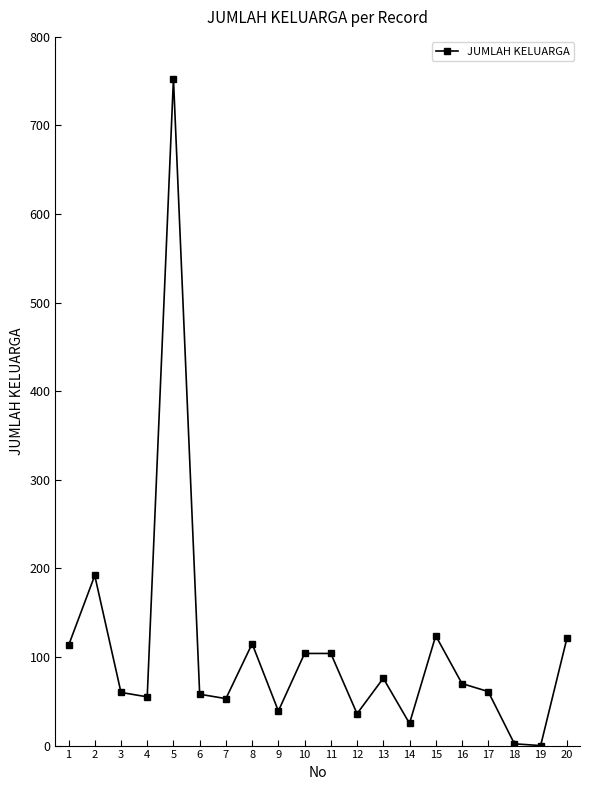

How many lines are shown in the chart?

1